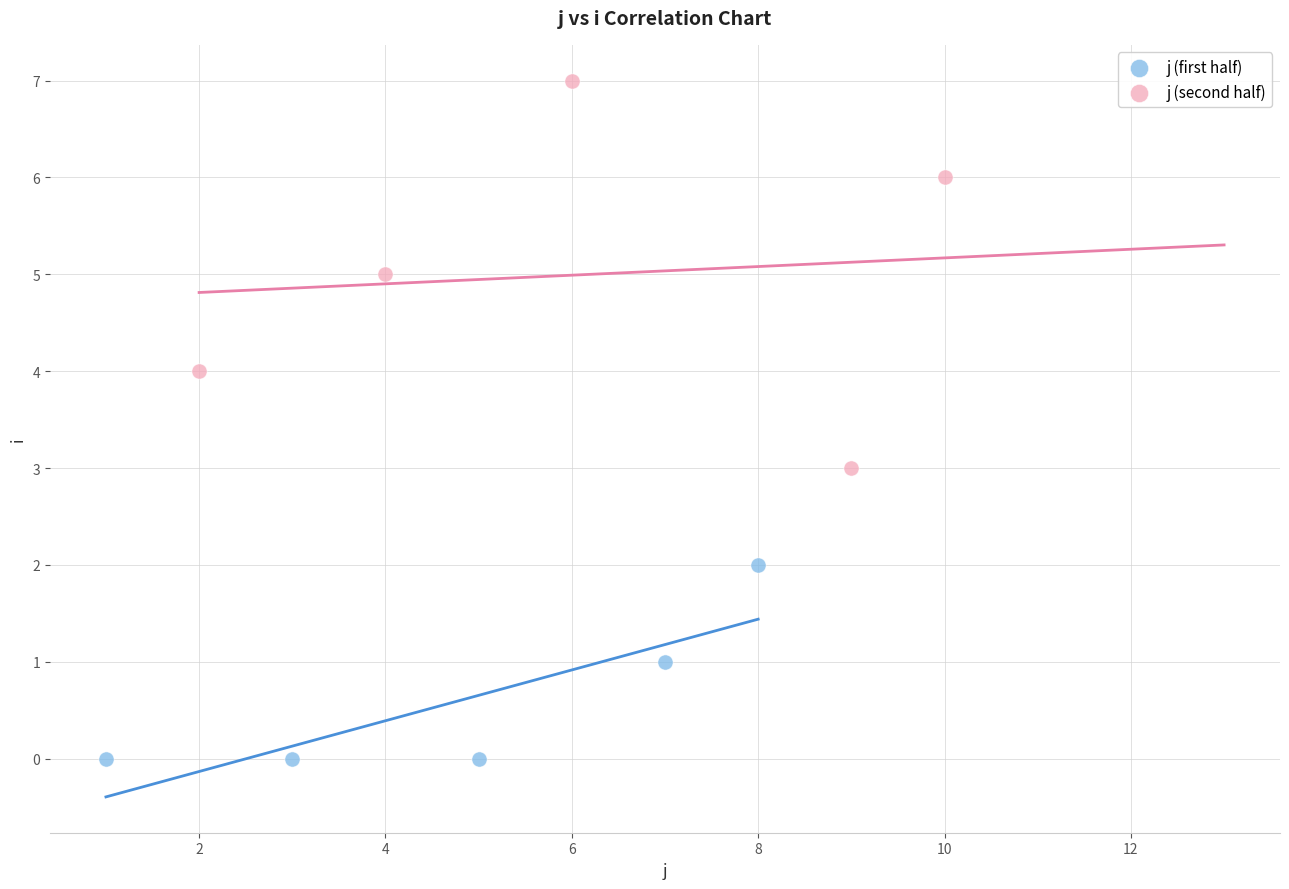

Which series has the largest Y range (max minus min)?

j (second half)